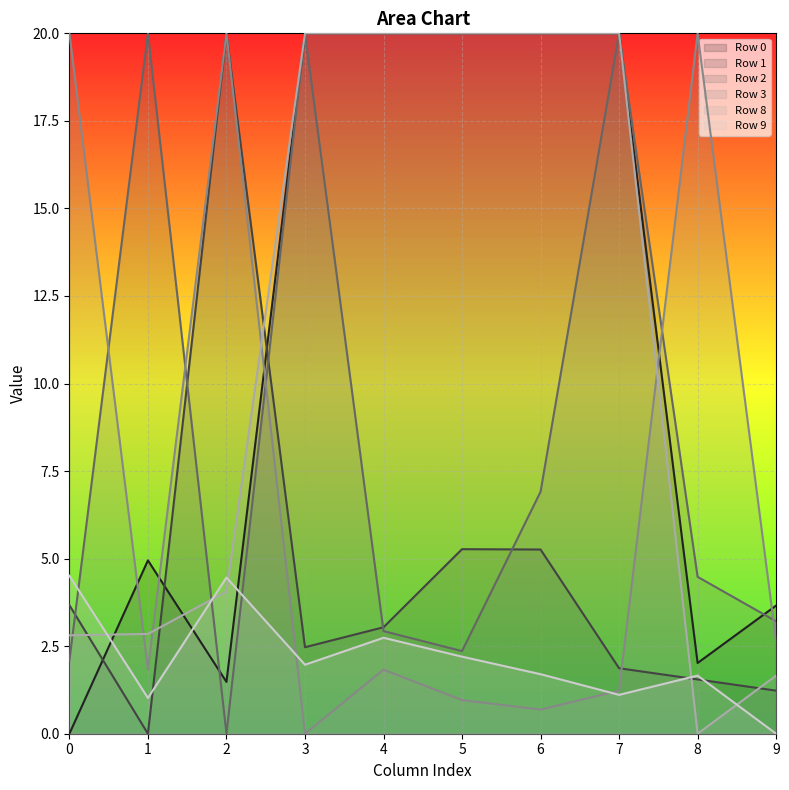

The value of Row 8 at 0 is 3.7. True or false?

False